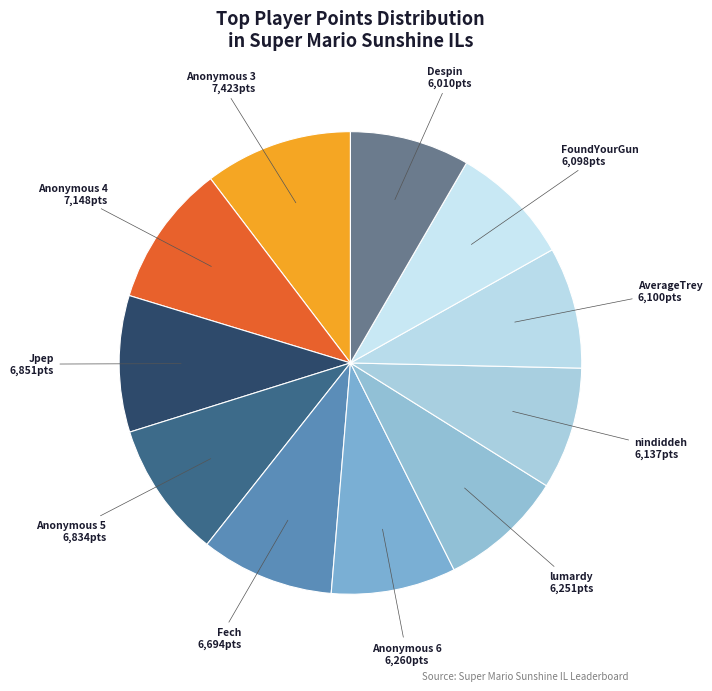

Does Despin account for over 50% of the chart?

No